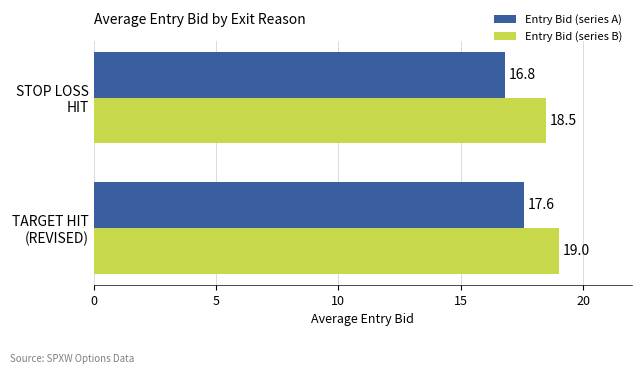

At how many categories does at least one series exceed 17?

2